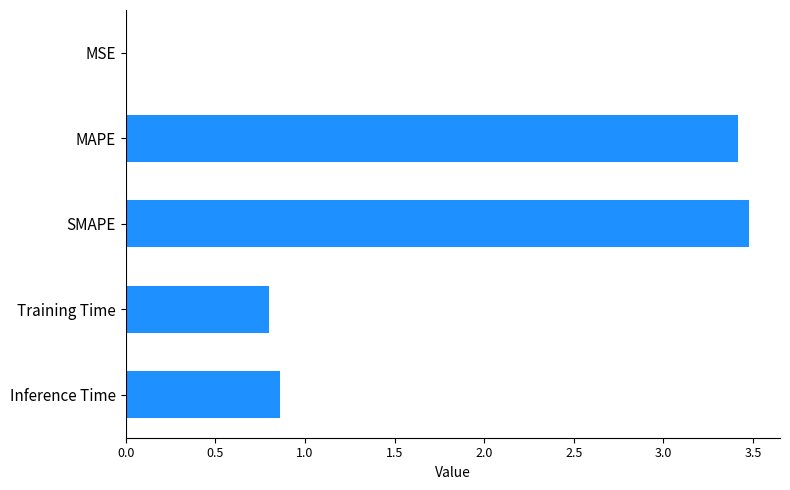

What is the greatest value displayed?

3.5